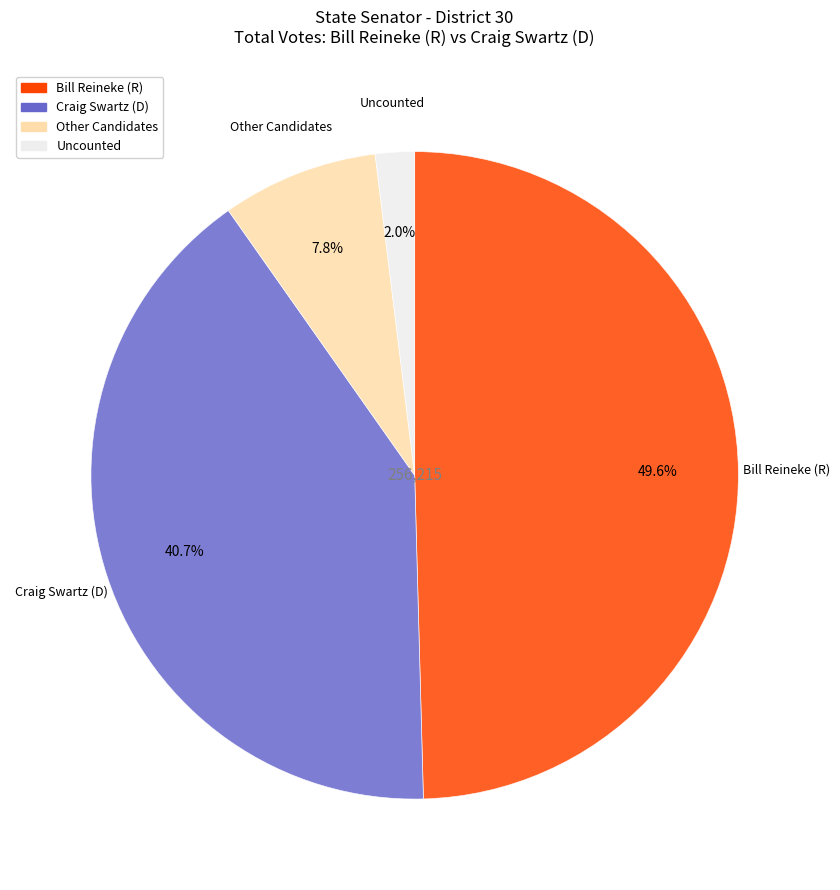

Is there a majority slice in this chart?

No